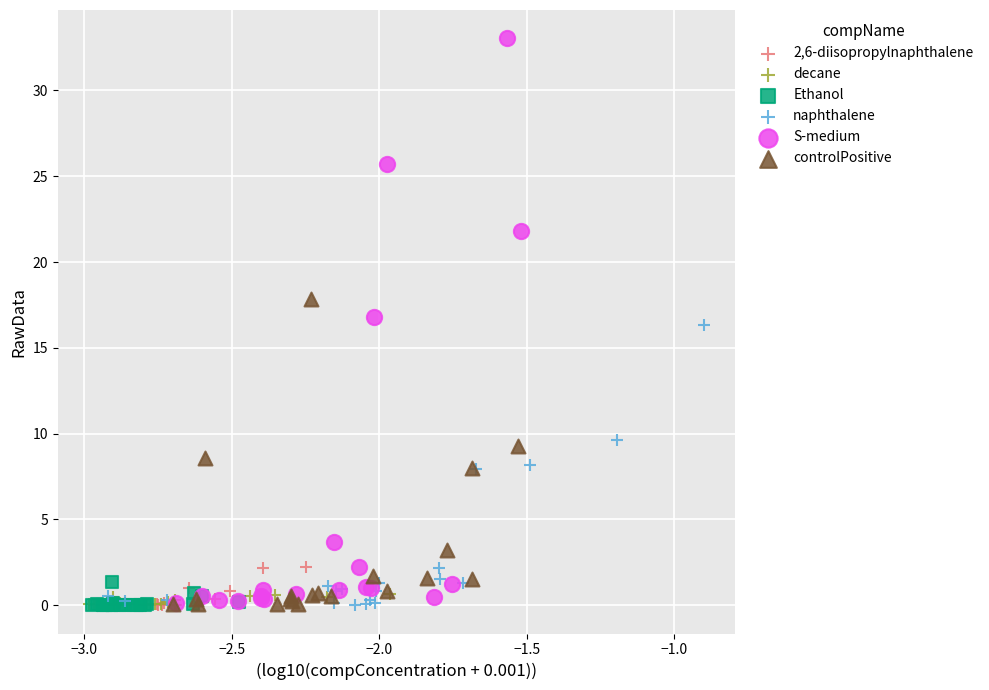

Which series has the largest Y range (max minus min)?

S-medium